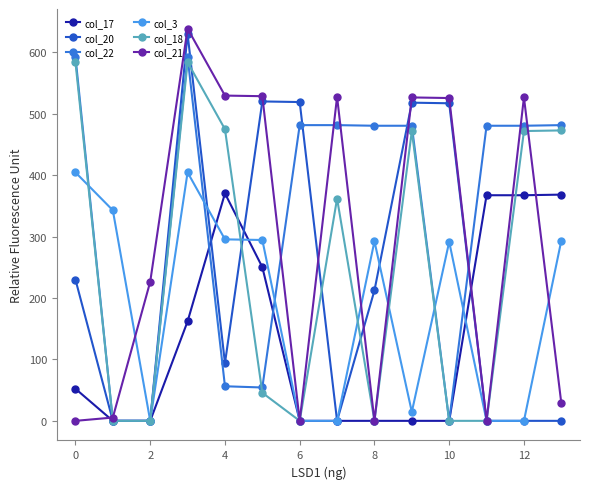

What is the highest value of the col_20 series?

629.9